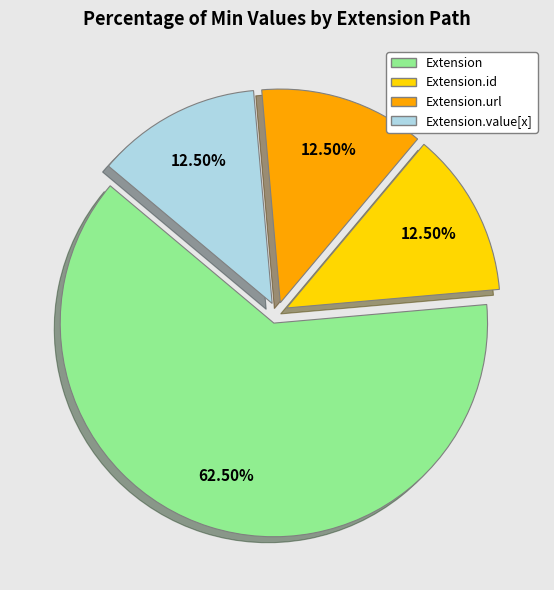

Is there a majority slice in this chart?

Yes